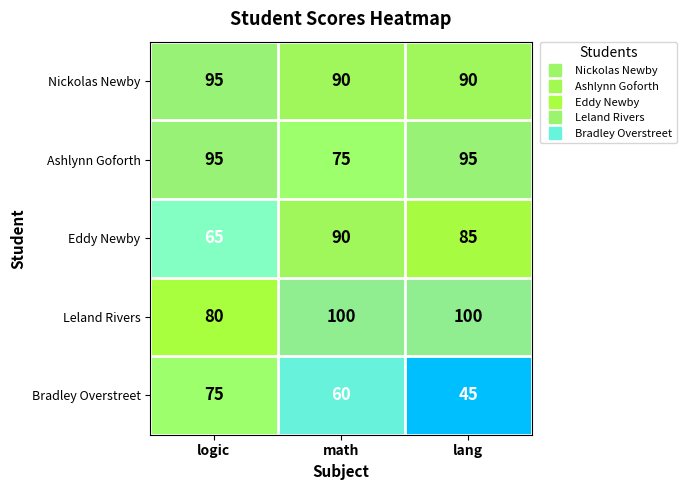

Which series has the largest range (max minus min)?

Bradley Overstreet